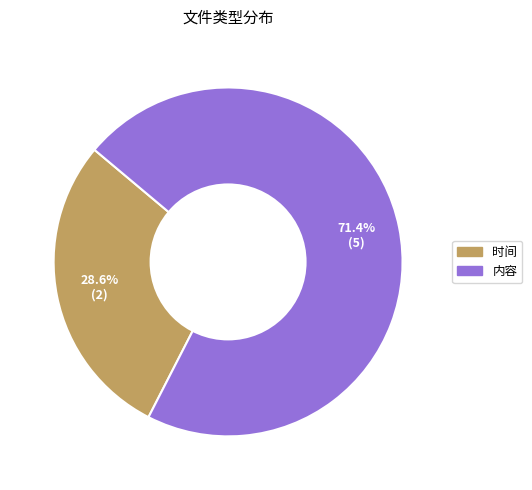

Which slice is the largest?

内容